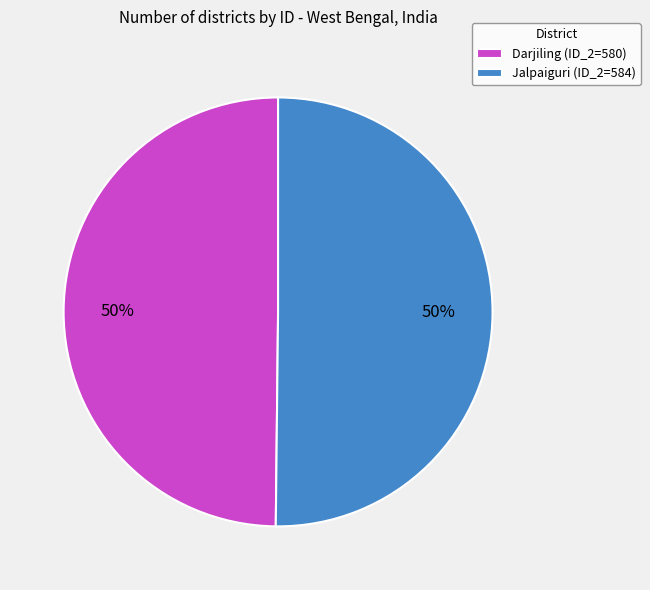

What is the ratio of the value at Jalpaiguri to the value at Darjiling?

1.0